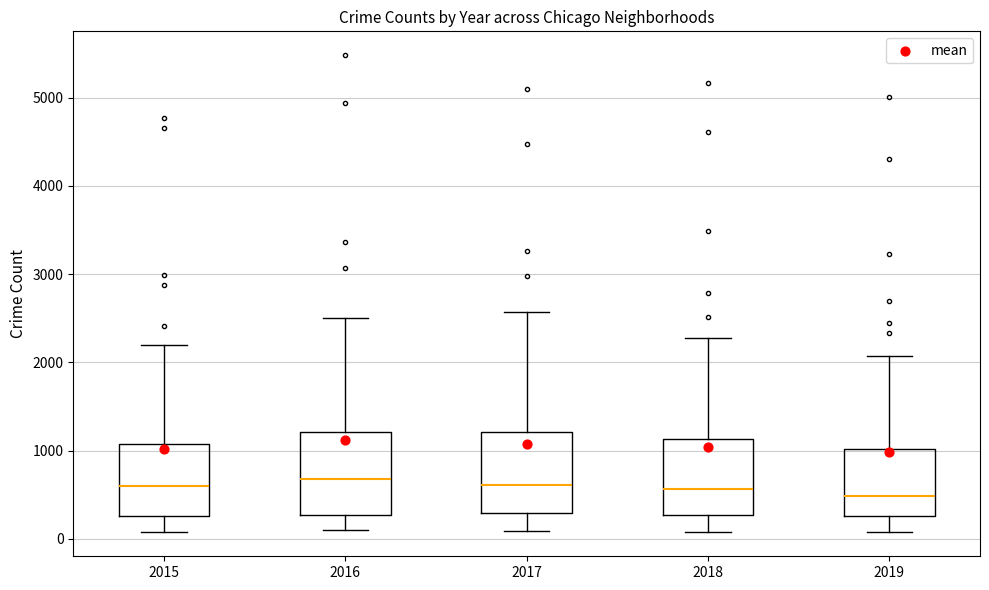

Reading left to right, transcribe this box plot: for each box, give where its median line is, the range the box spans, and where its two whiskers end, as read against the y-axis. The values are not printed on the chart, so give them approximately, as read against the axis.

2015: median 600, box 300 to 1100, whiskers 100 to 2200
2016: median 700, box 300 to 1200, whiskers 100 to 2500
2017: median 600, box 300 to 1200, whiskers 100 to 2600
2018: median 600, box 300 to 1100, whiskers 100 to 2300
2019: median 500, box 300 to 1000, whiskers 100 to 2100